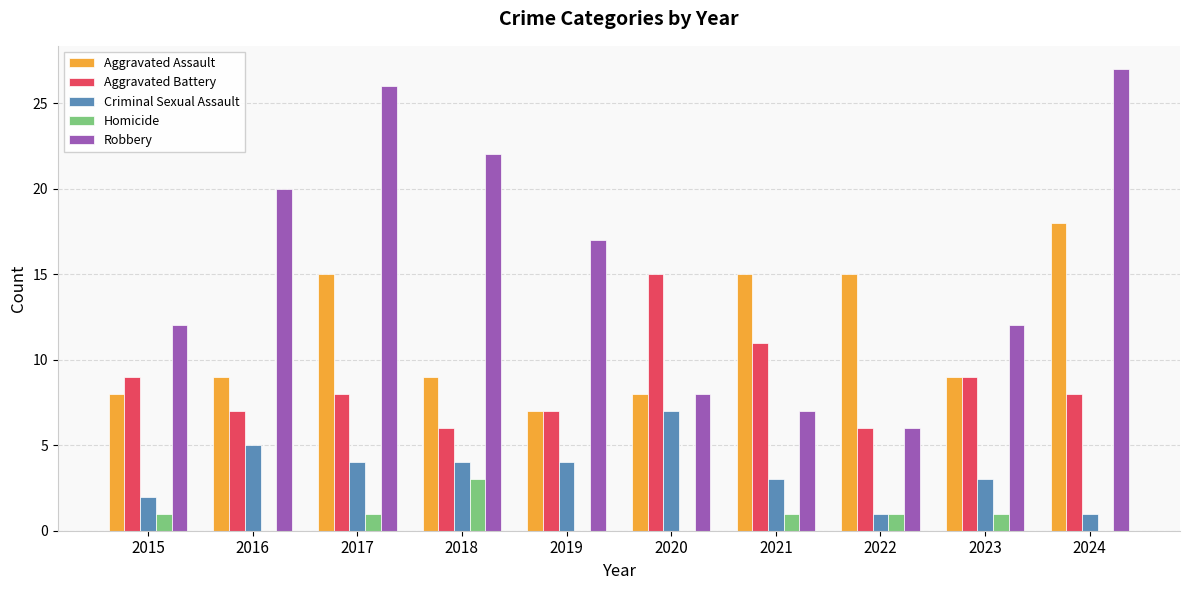

What is the sum of the Homicide values at 2015 and 2018?

4